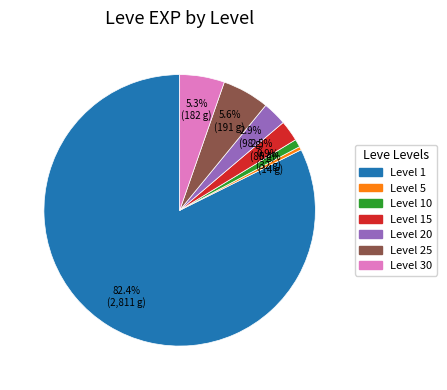

Is there any slice that represents more than half of the pie?

Yes